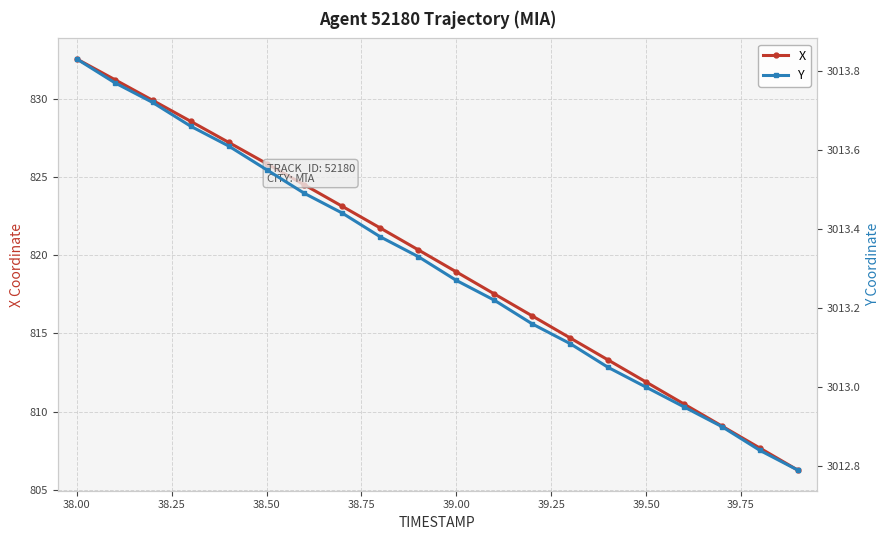

At which label is X closest to 819?

39.00